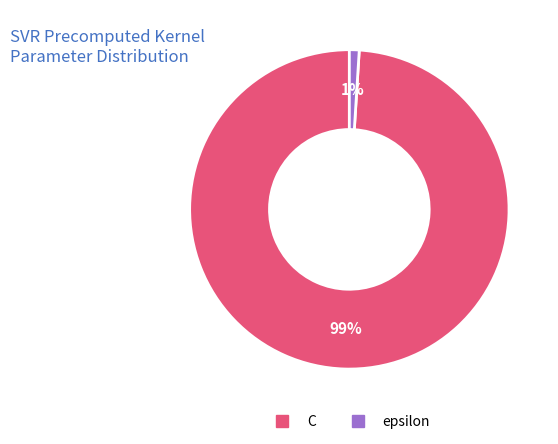

Which slice is the smallest?

epsilon